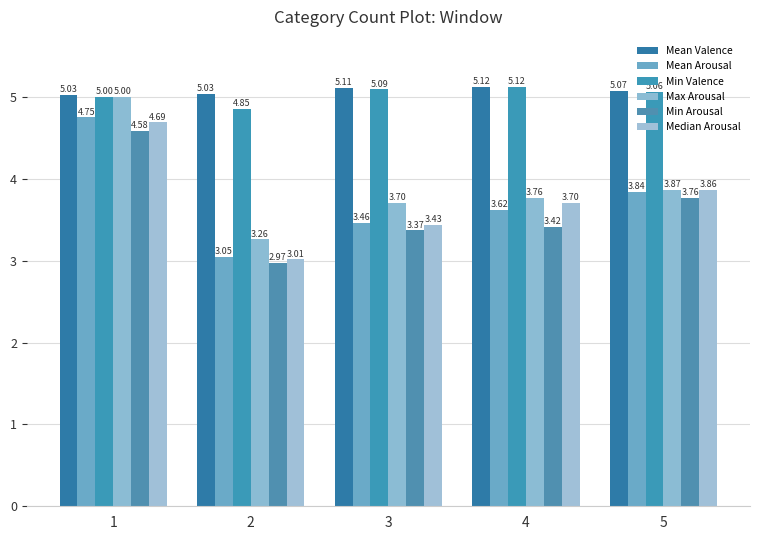

What are all the series names shown in the legend?

Mean Valence, Mean Arousal, Min Valence, Max Arousal, Min Arousal, Median Arousal